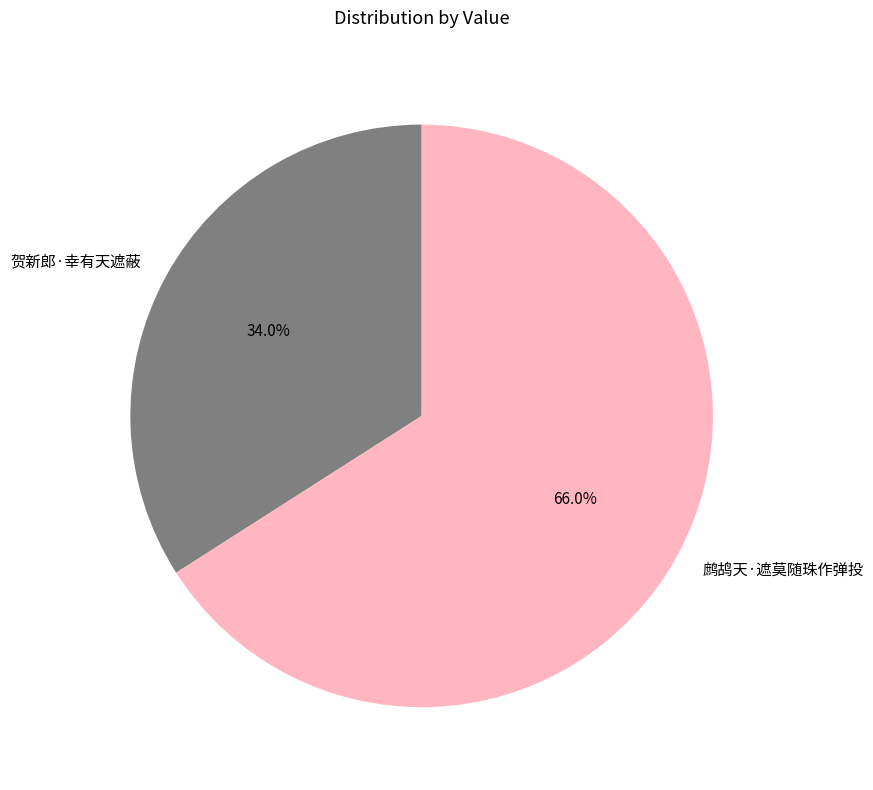

How much of the chart is everything except 贺新郎·幸有天遮蔽?

66.0%